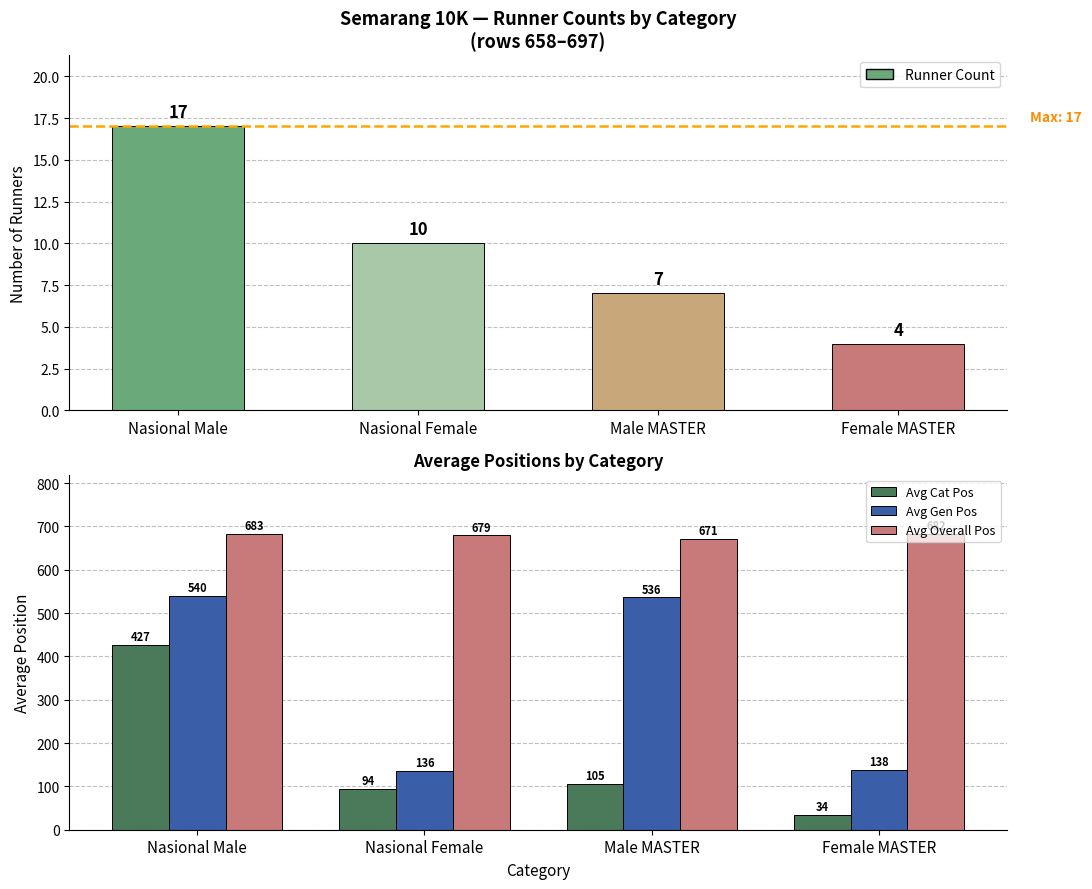

What are all the series names shown in the legend?

Runner Count, Avg Cat Pos, Avg Gen Pos, Avg Overall Pos